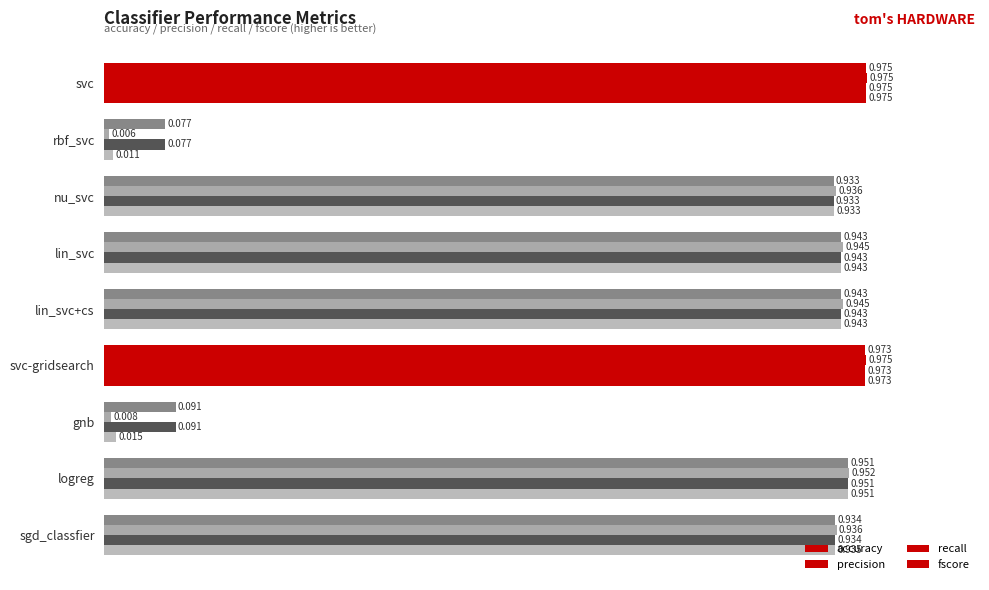

Reading left to right, what are all the values shown in this chart?

accuracy: 1.0	0.1	0.9	0.9	0.9	1.0	0.1	1.0	0.9
precision: 1.0	0.0	0.9	0.9	0.9	1.0	0.0	1.0	0.9
recall: 1.0	0.1	0.9	0.9	0.9	1.0	0.1	1.0	0.9
fscore: 1.0	0.0	0.9	0.9	0.9	1.0	0.0	1.0	0.9